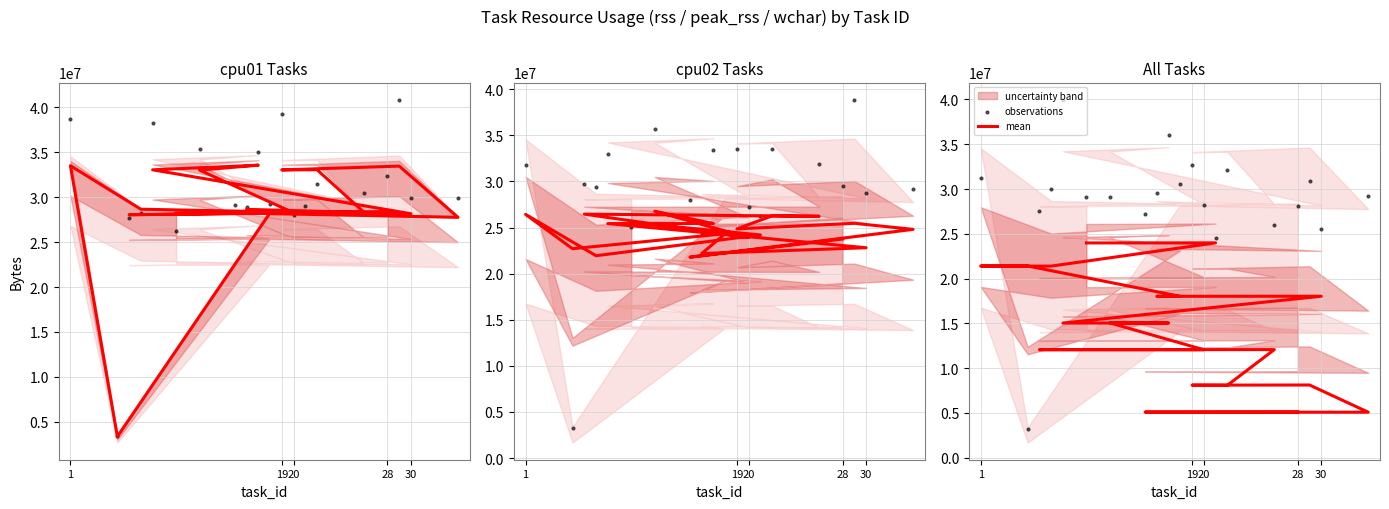

At how many categories does at least one series exceed 28720753?

12